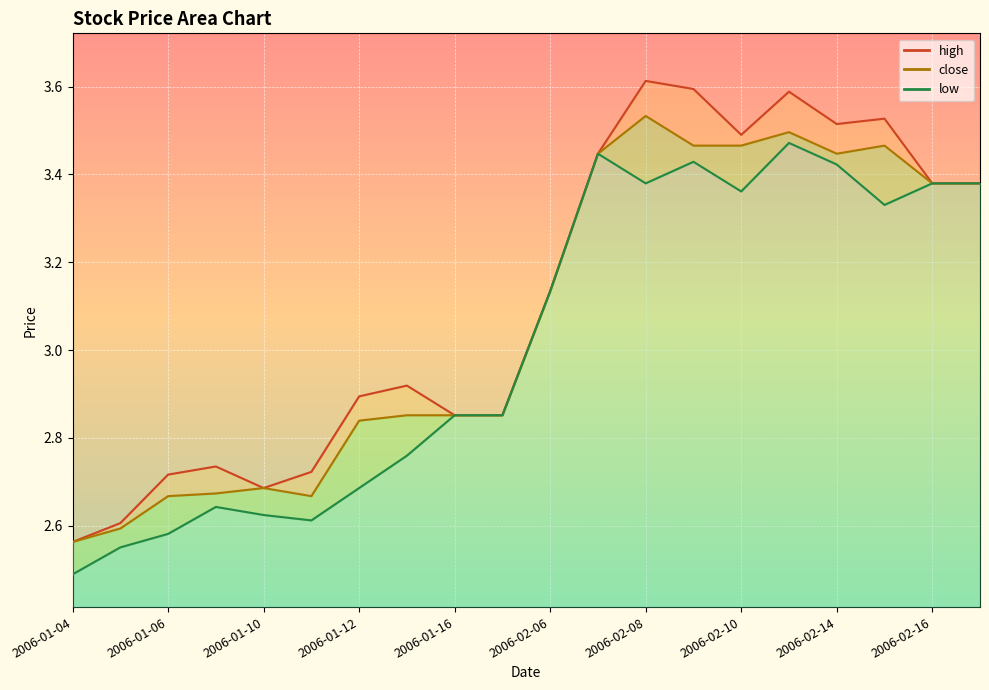

In close, how many points are higher than both neighbors (excluding endpoints)?

4